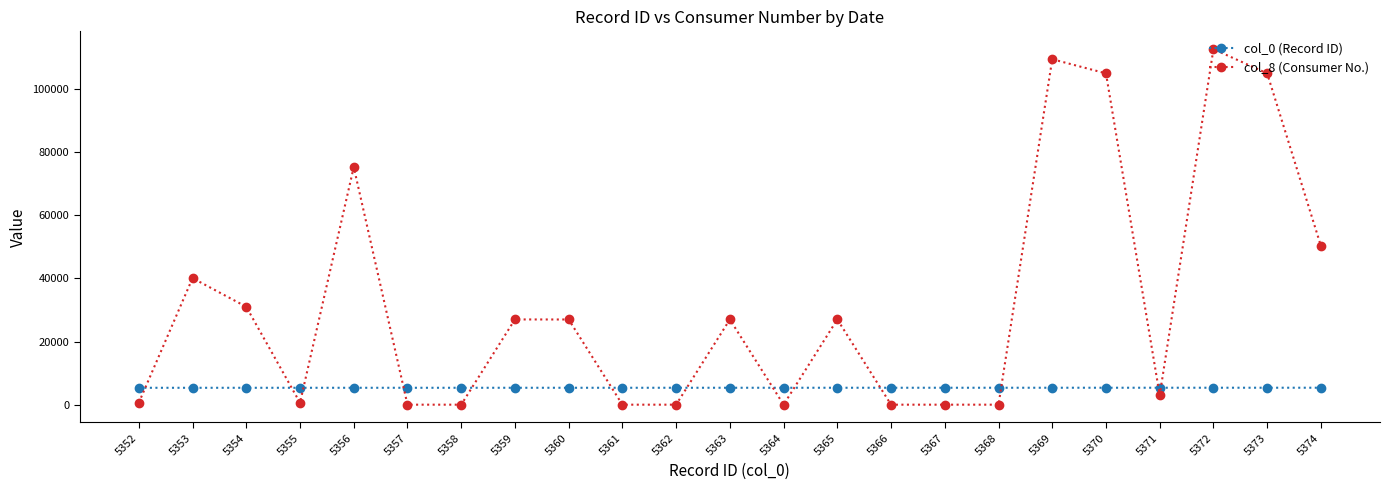

At 5366, list the series in order from largest to smallest.

col_0 (Record ID), col_8 (Consumer No.)